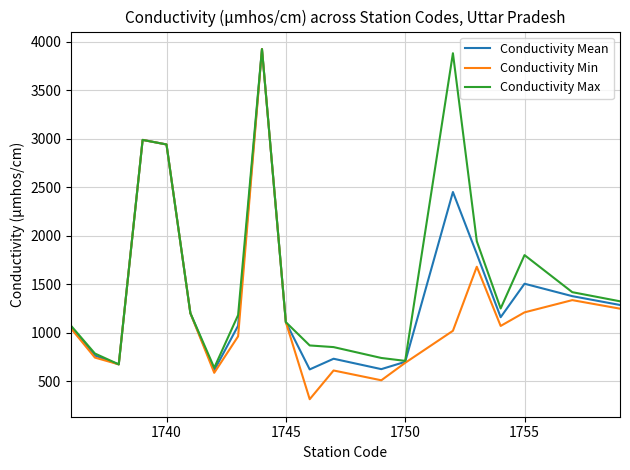

Which series has the largest range (max minus min)?

Conductivity Min